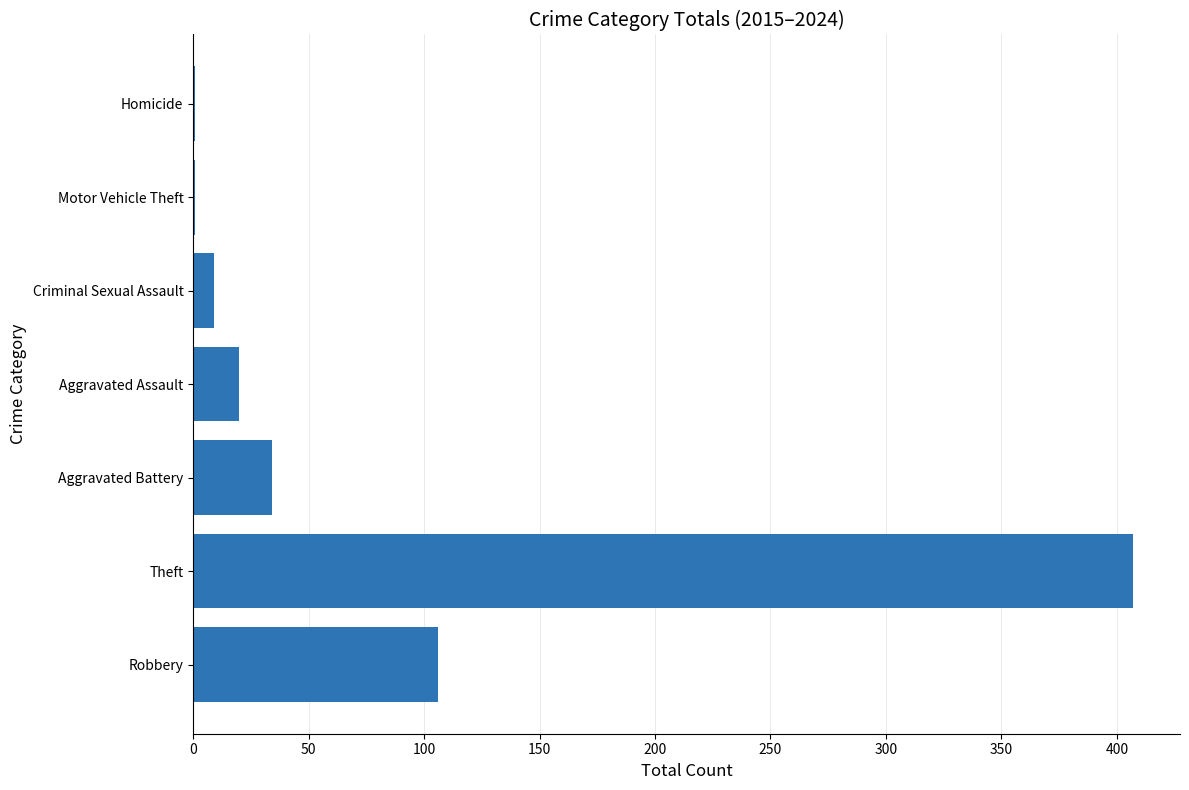

True or false: the data shows 106 at Robbery.

True